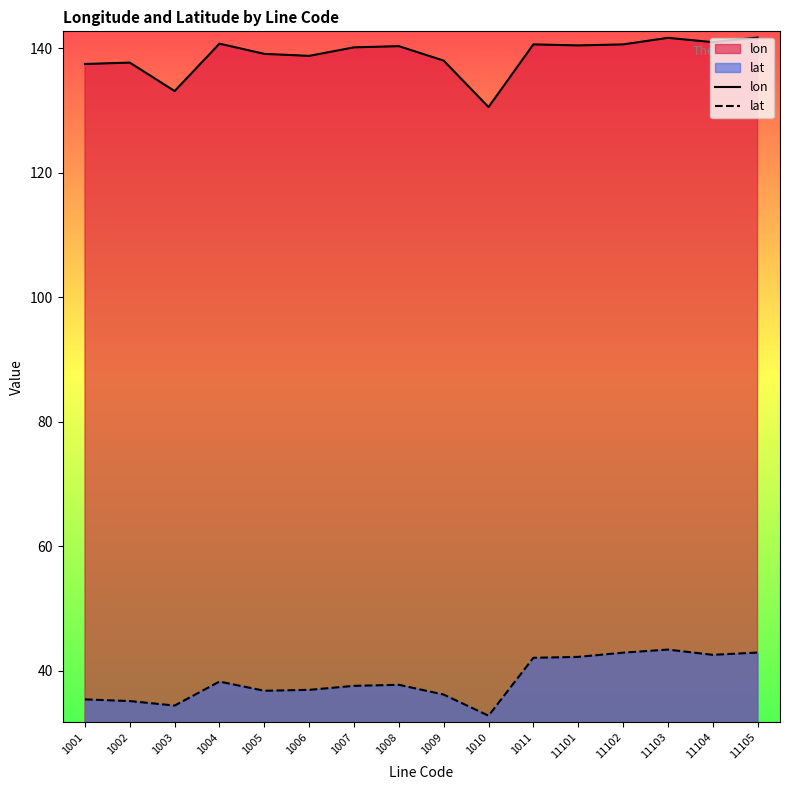

At 1008, list the series in order from largest to smallest.

lon, lat